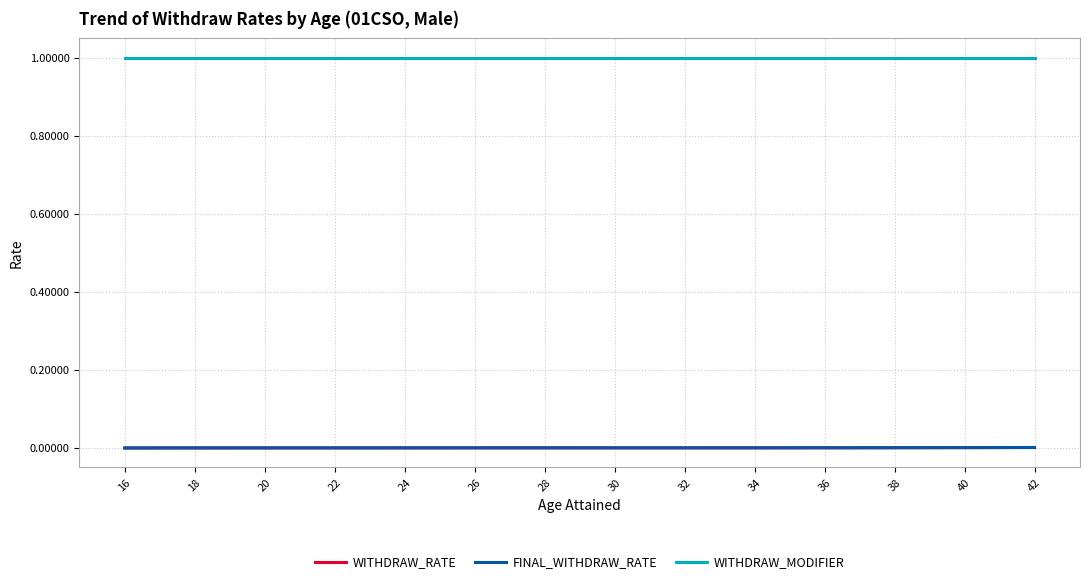

True or false: WITHDRAW_RATE has more than 1 interior local peaks.

False